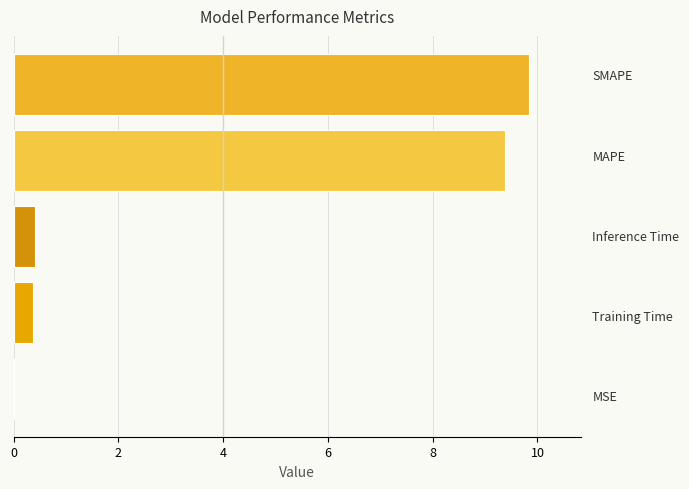

What is the sum of all values?

20.0